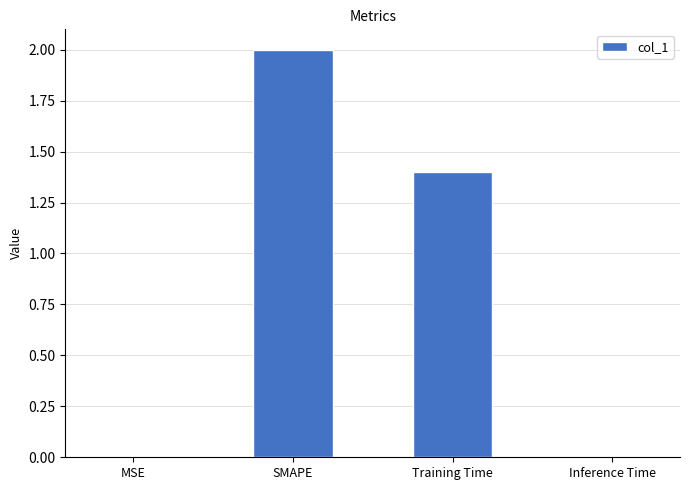

What is the greatest value displayed?

2.0